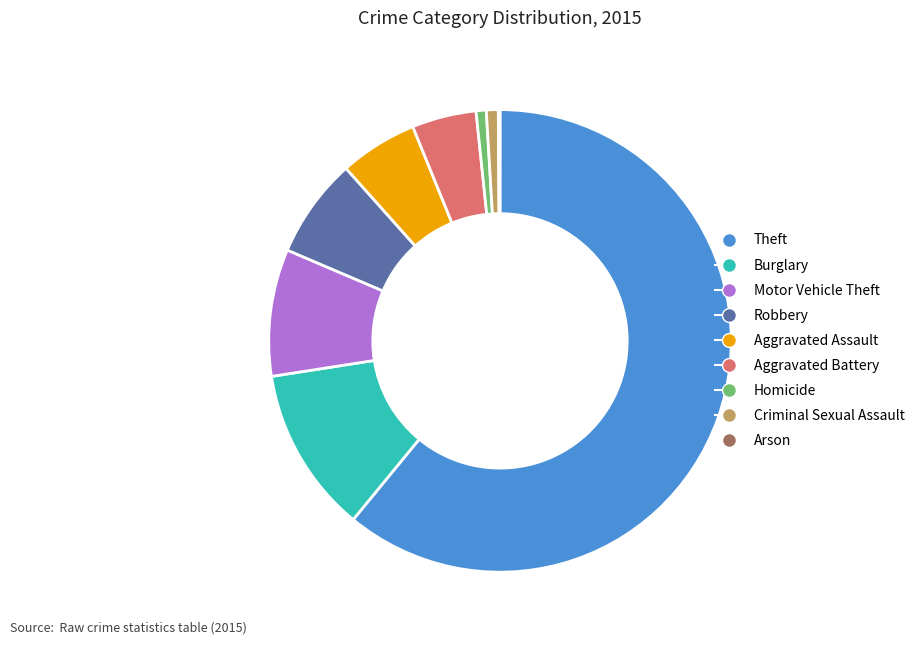

Is it true that Aggravated Battery is 4% of the pie?

True